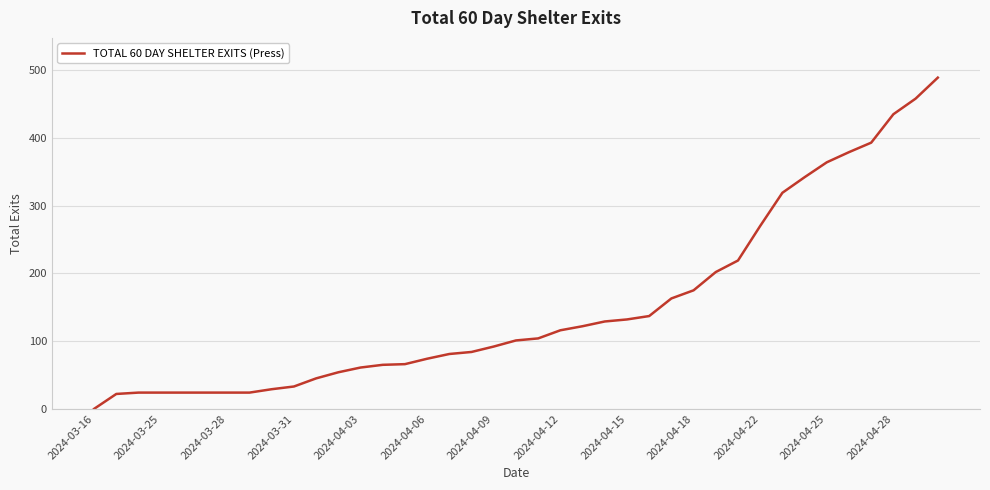

What is the difference between the maximum and minimum values?

489